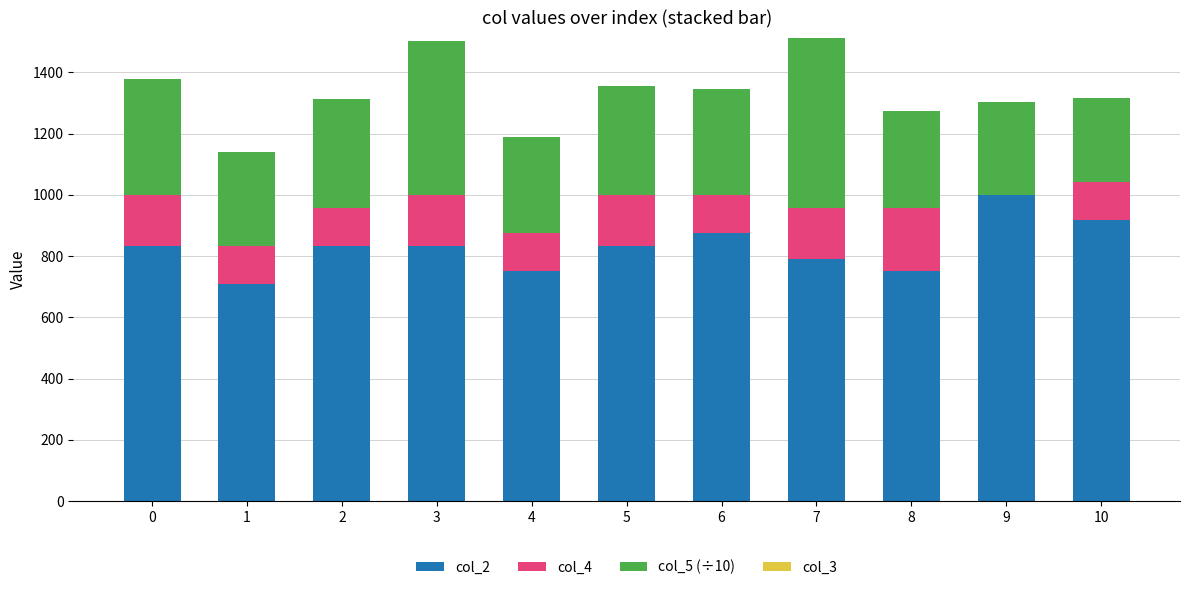

What is the sum of the col_2 values at 9 and 0?

1833.0